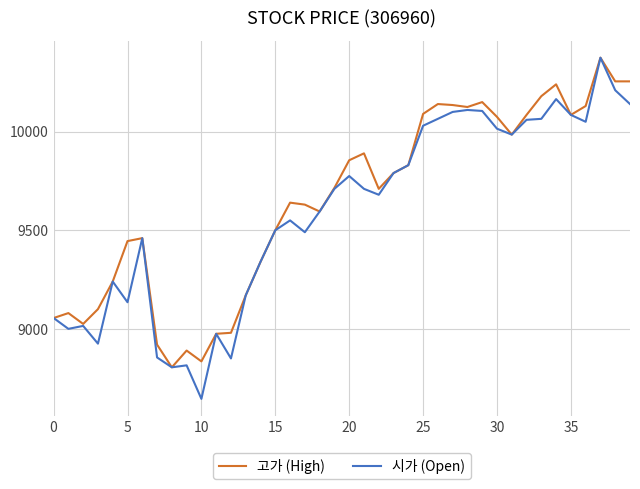

Which series has the largest range (max minus min)?

시가 (Open)